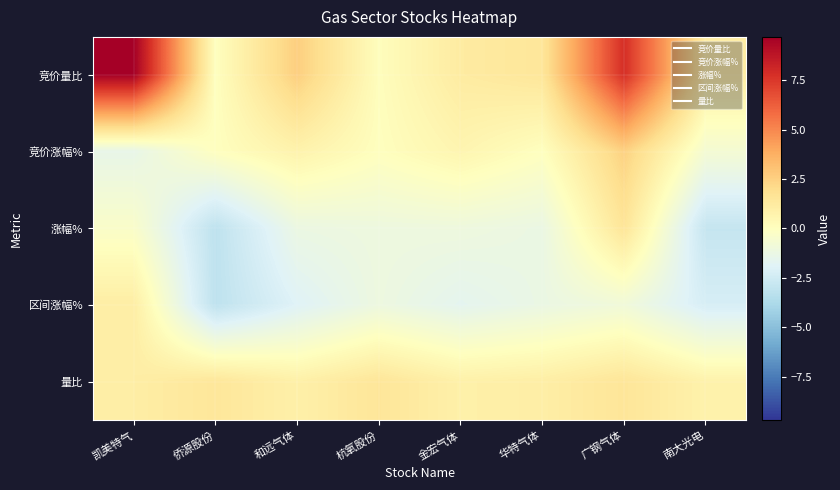

At 华特气体, list the series in order from largest to smallest.

竞价量比, 量比, 竞价涨幅%, 涨幅%, 区间涨幅%